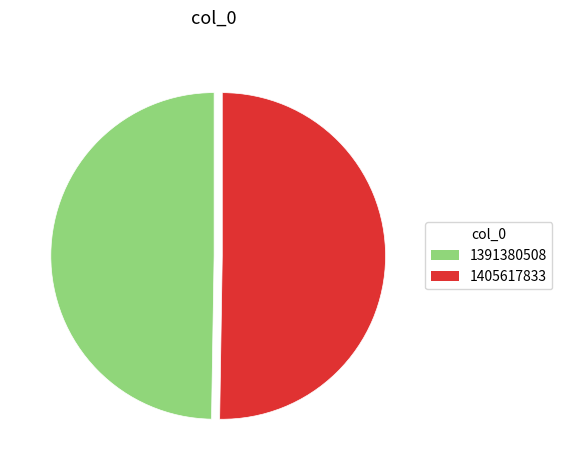

Do 1405617833 and 1391380508 together represent more than half of the pie?

Yes